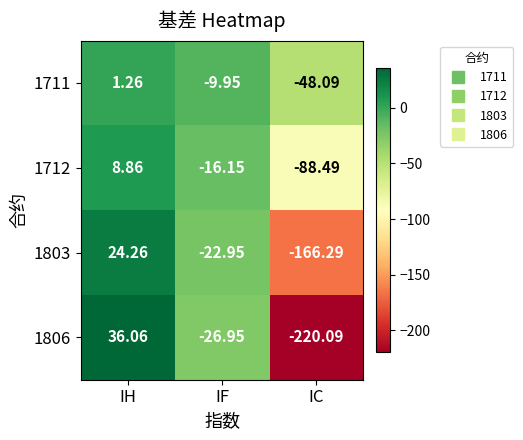

Where is 1712 nearest to the value -39?

IF